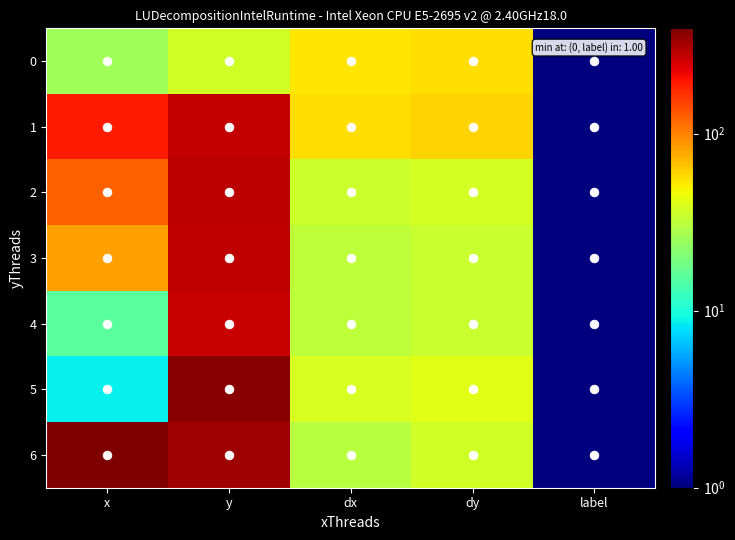

Rank the series by their maximum value, from highest to lowest.

6, 5, 2, 3, 1, 4, 0